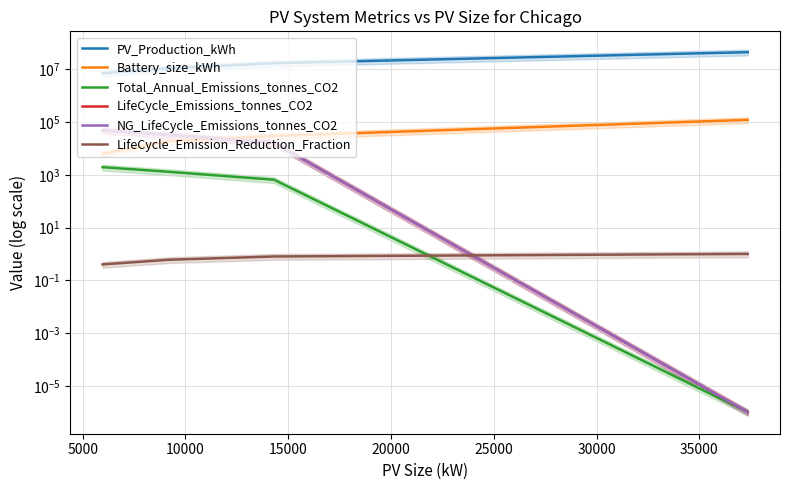

At how many categories does at least one series exceed 10892858?

3